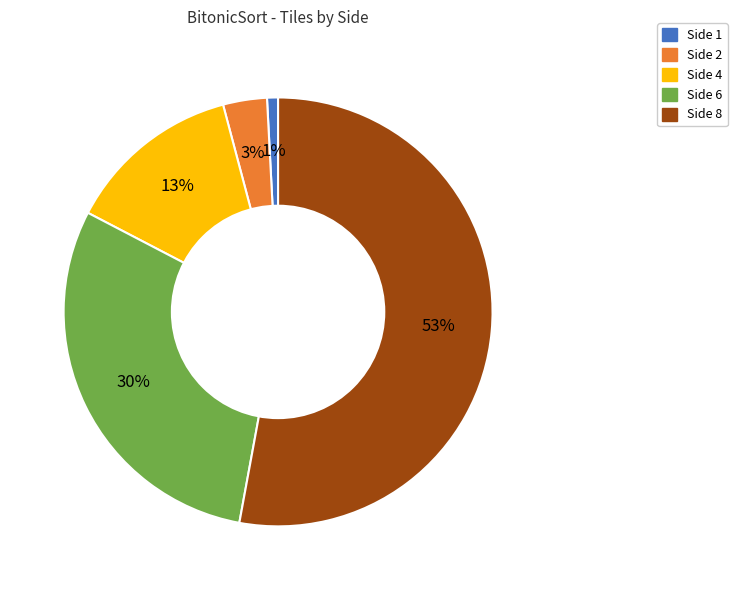

To the nearest percent, what portion does Side 4 represent?

13%